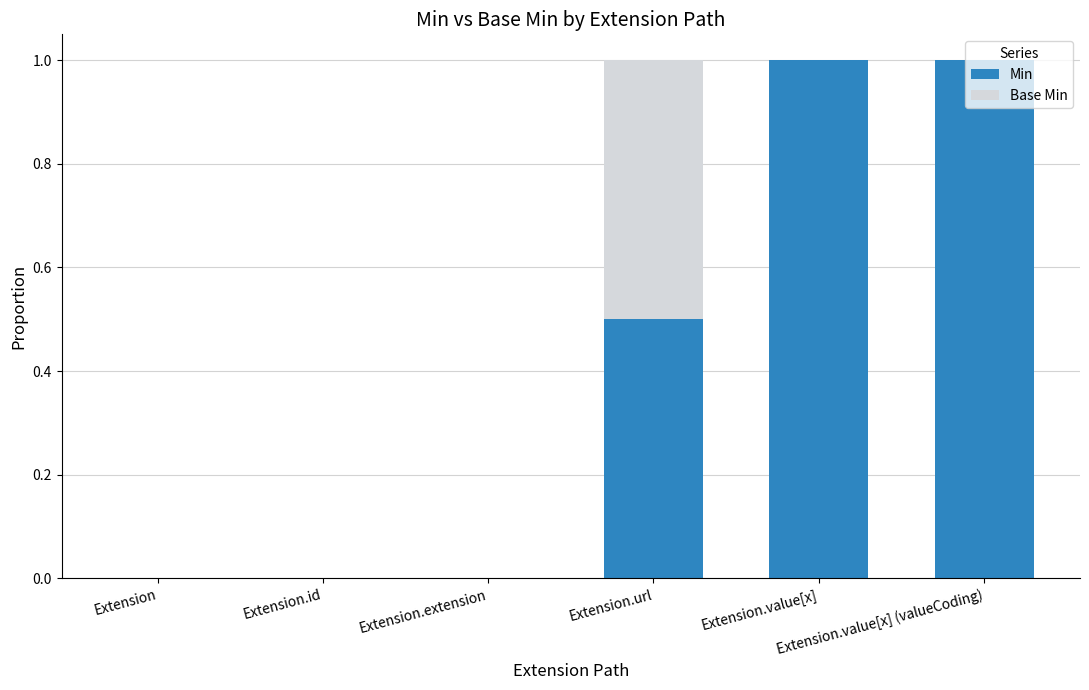

Are the bars grouped side by side (vs. stacked)?

No